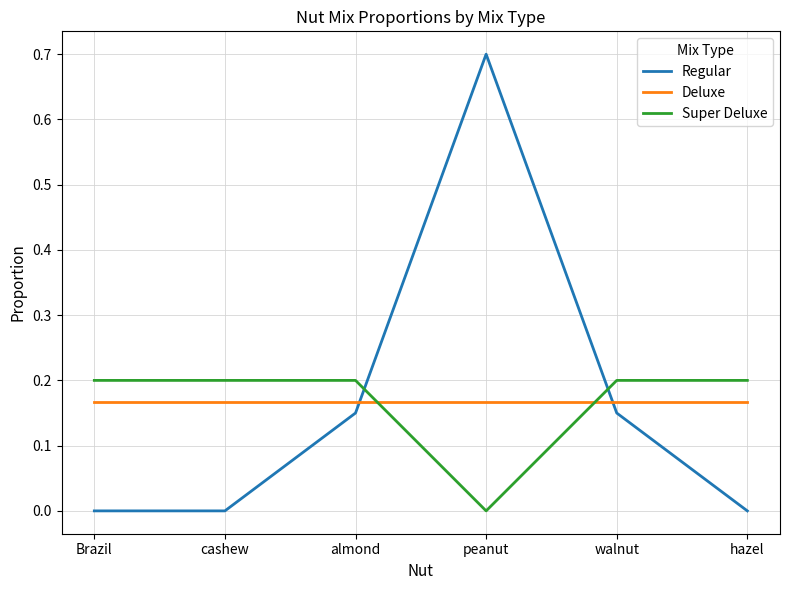

At which category does the chart reach its peak across all series?

peanut